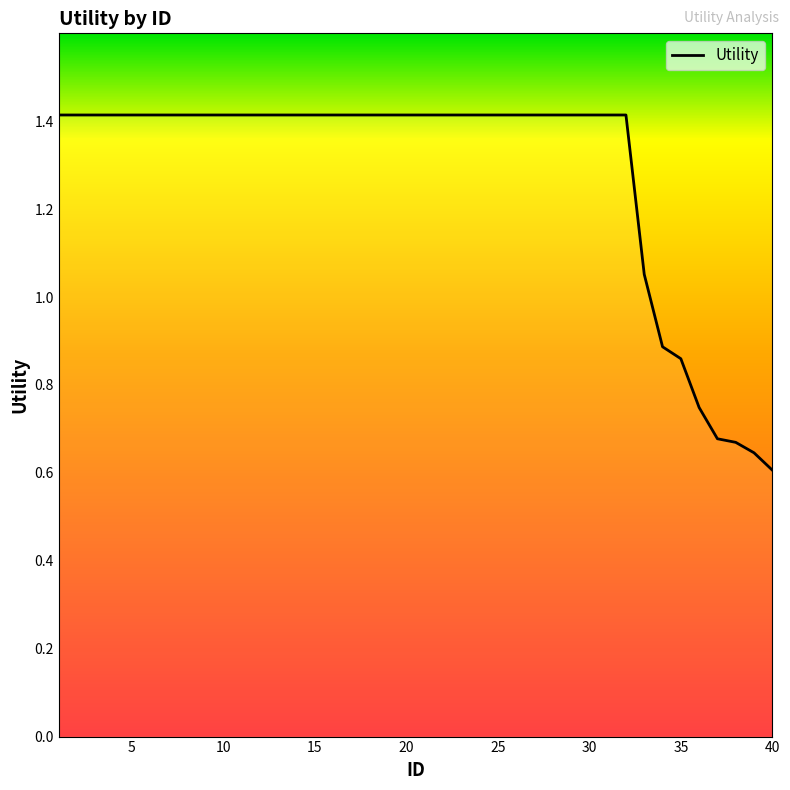

How many categories are shown in the chart?

40